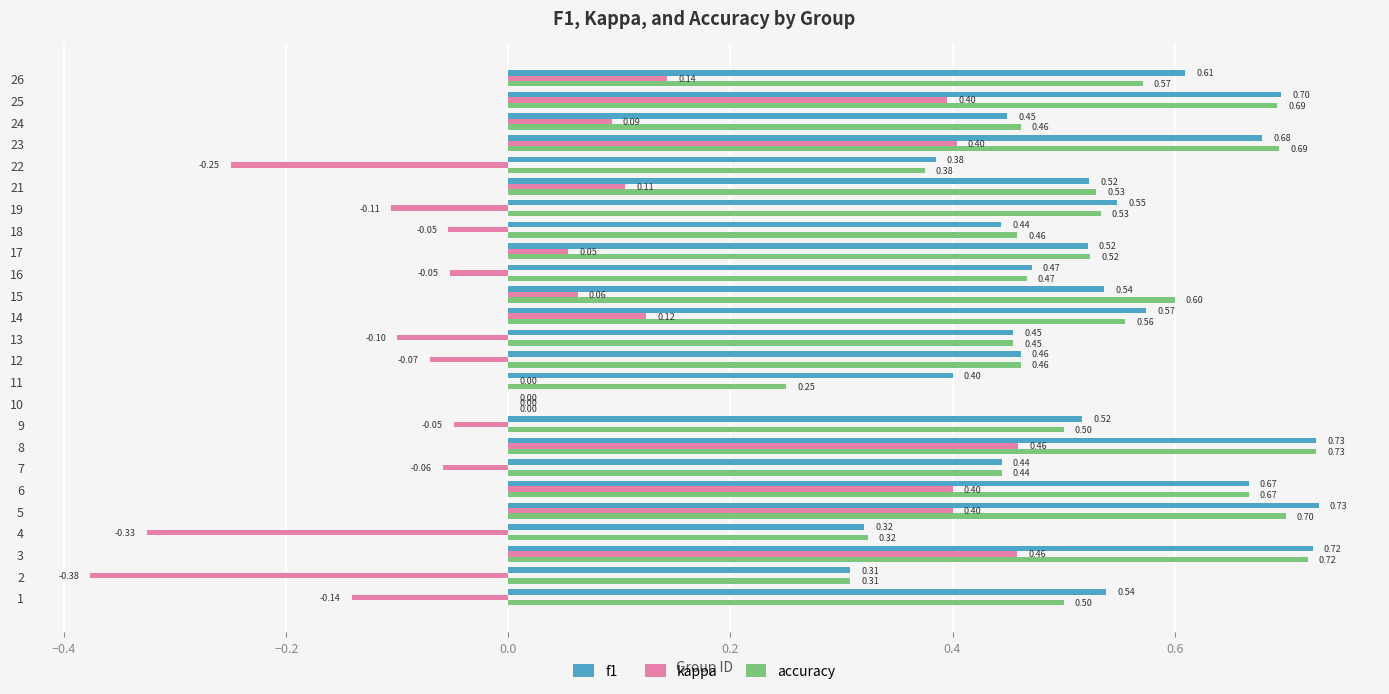

Is the value of kappa at 8 greater than the value of accuracy at 19?

No